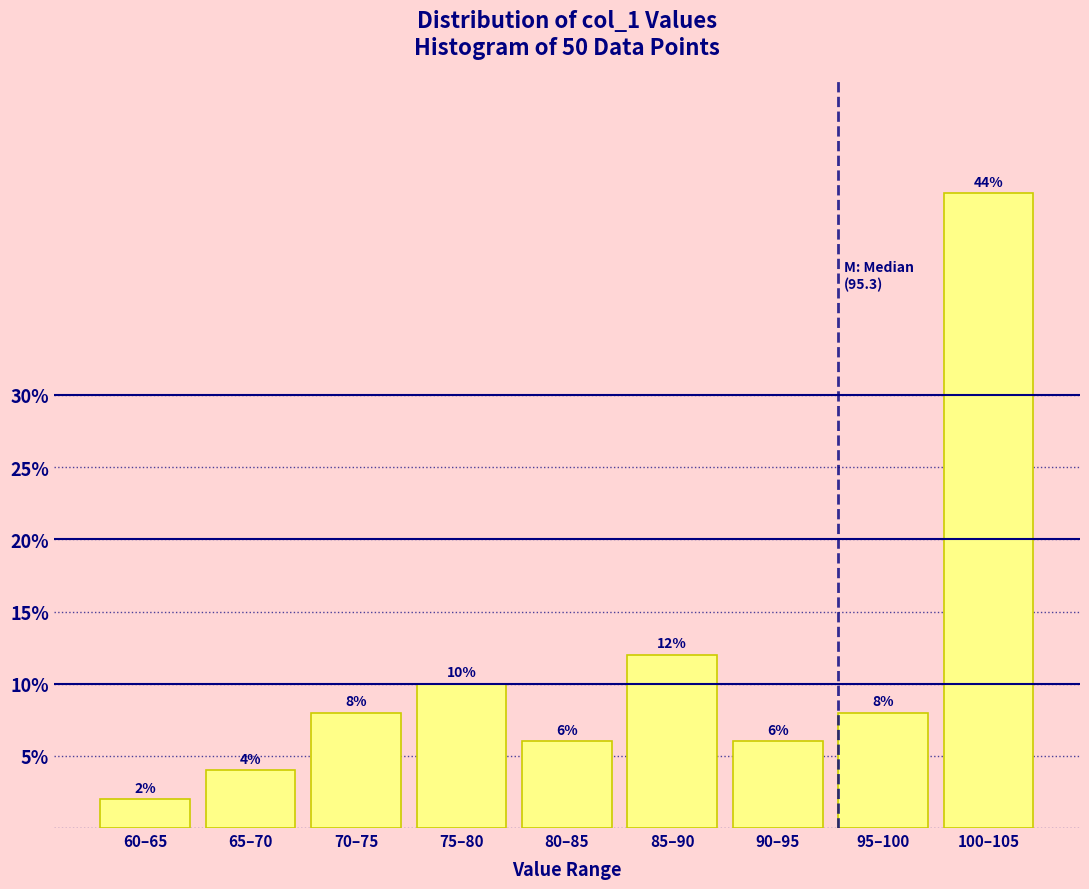

Reading left to right, transcribe all the data shown in this chart.

2	4	8	10	6	12	6	8	44